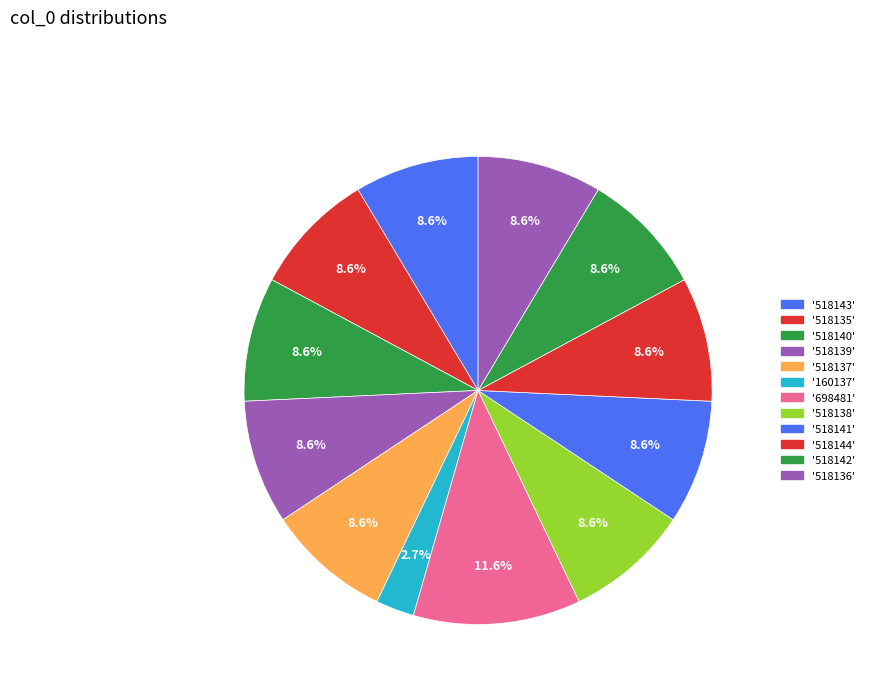

How many segments does this pie chart have?

12